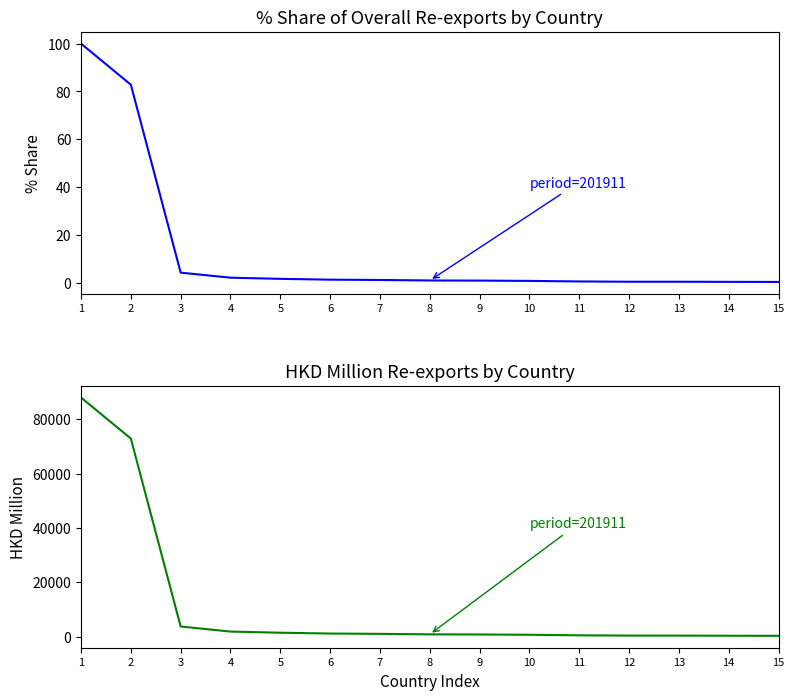

What is the difference between the maximum and minimum values in the 201911_% Share series?

99.7